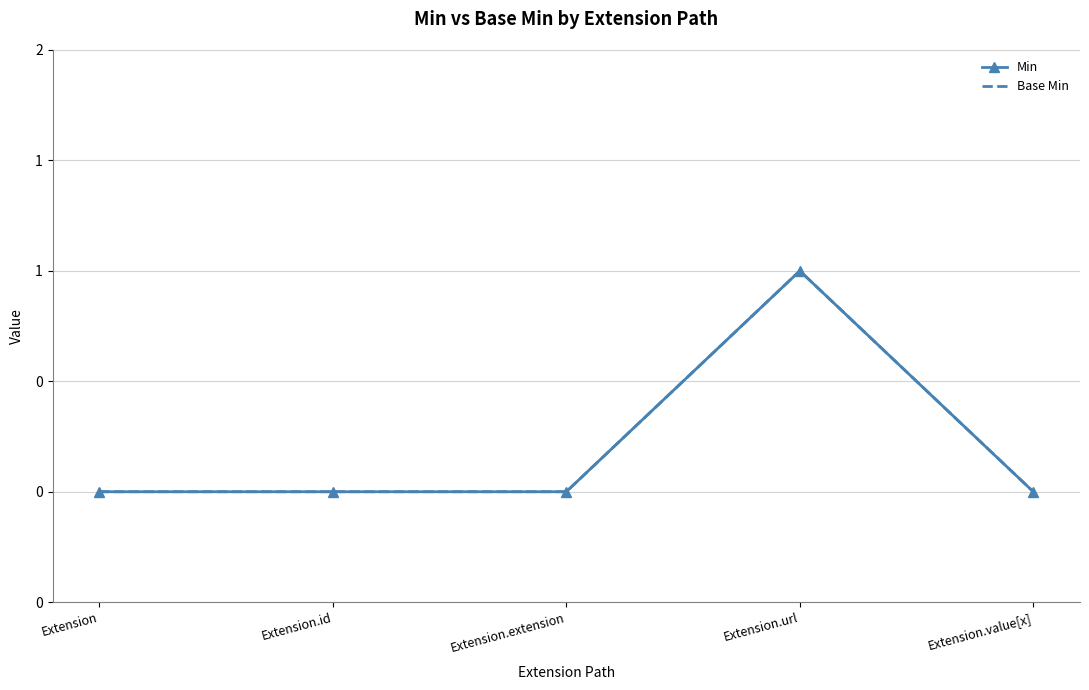

True or false: Base Min and Min intersect in this chart.

False